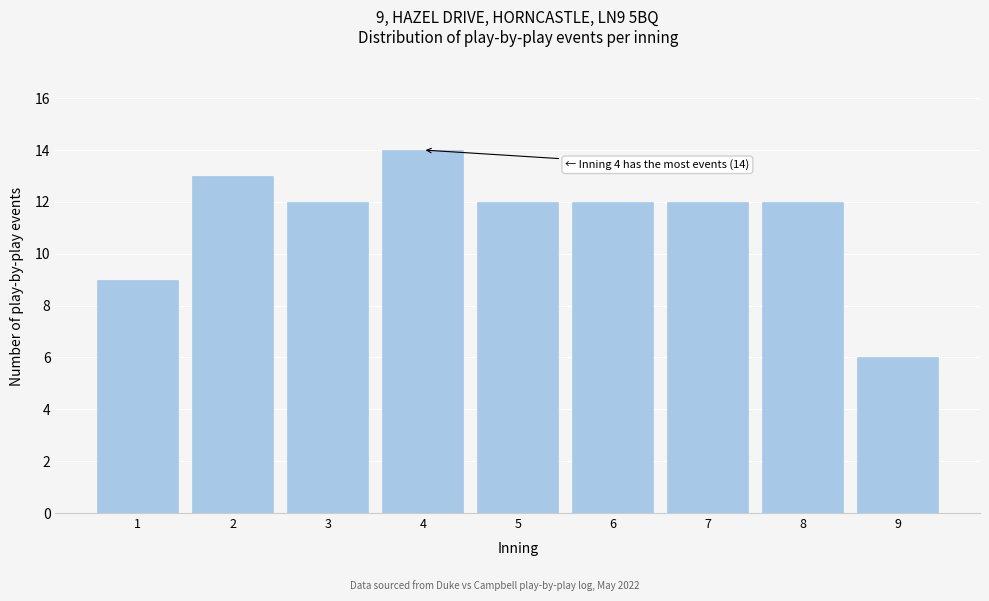

Reading left to right, transcribe all the data shown in this chart.

1=9	2=13	3=12	4=14	5=12	6=12	7=12	8=12	9=6